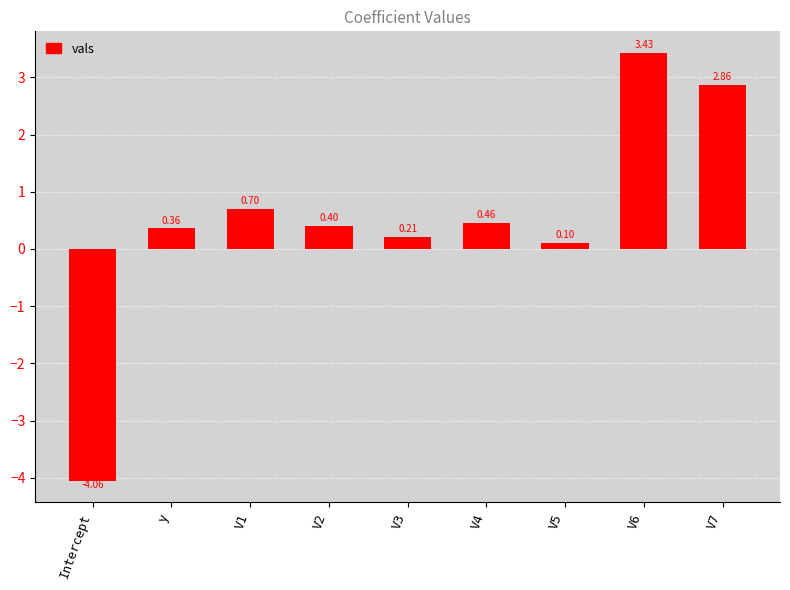

Which label corresponds to the smallest value in the chart?

Intercept